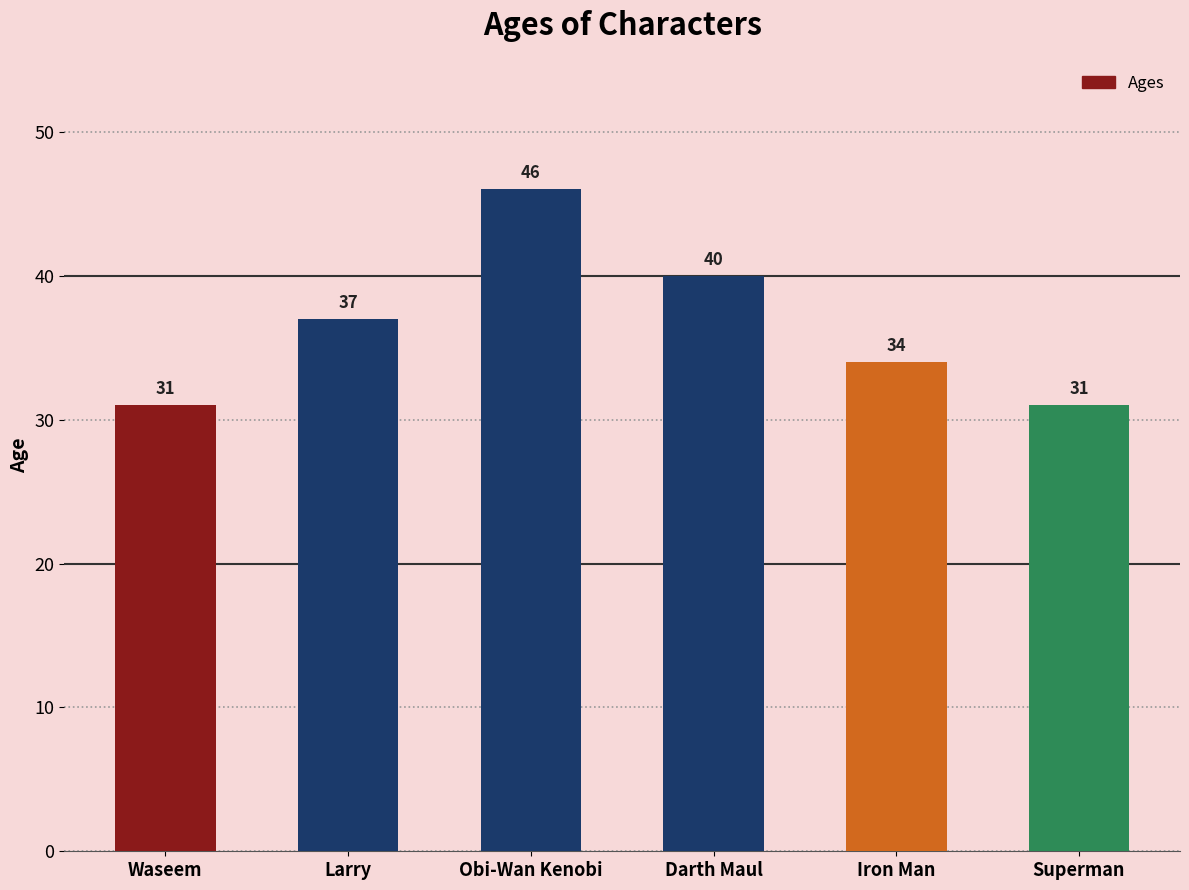

What is the difference between the maximum and minimum values?

15